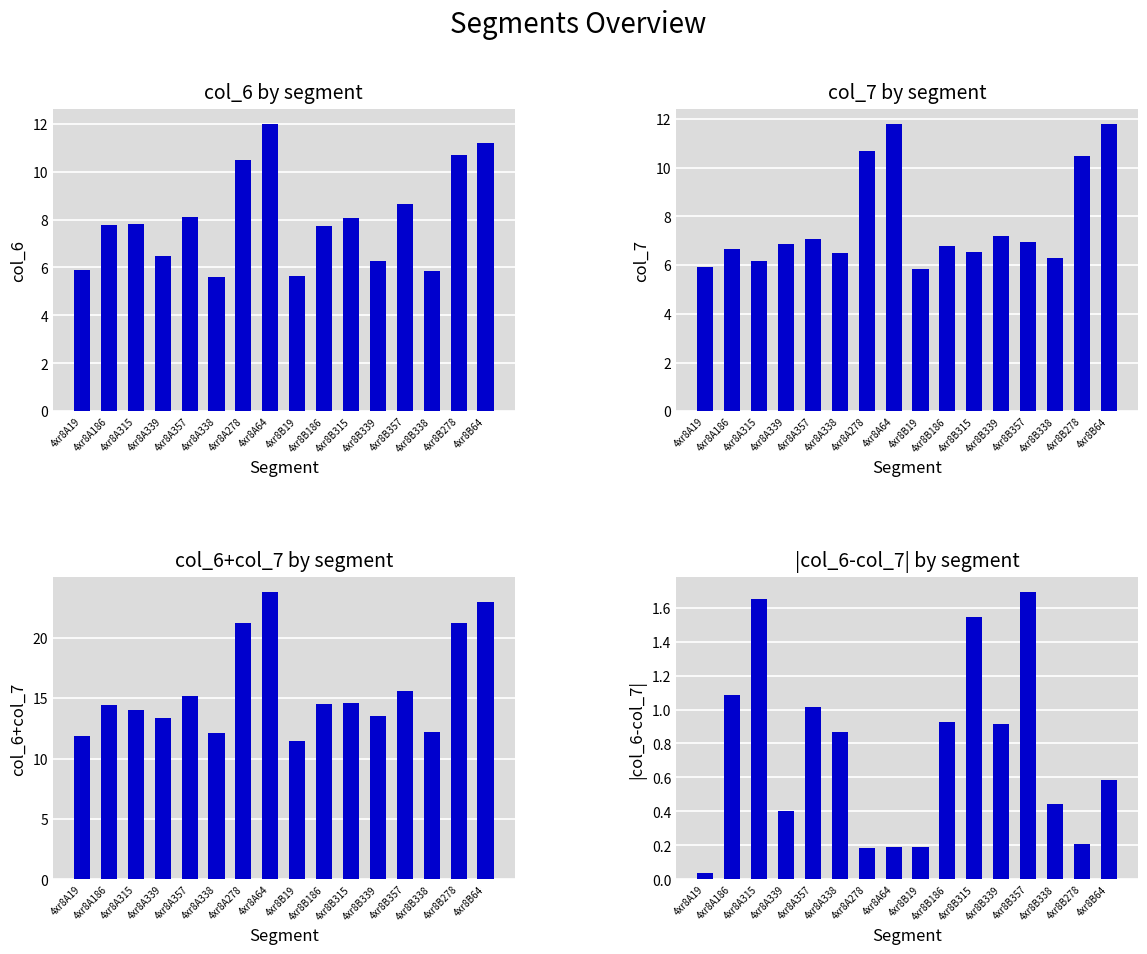

How many groups of bars are there?

16